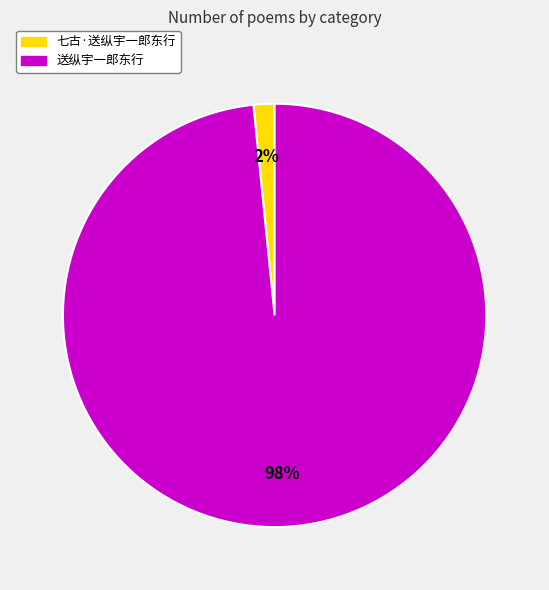

Which has a higher value, 七古·送纵宇一郎东行 or 送纵宇一郎东行?

送纵宇一郎东行